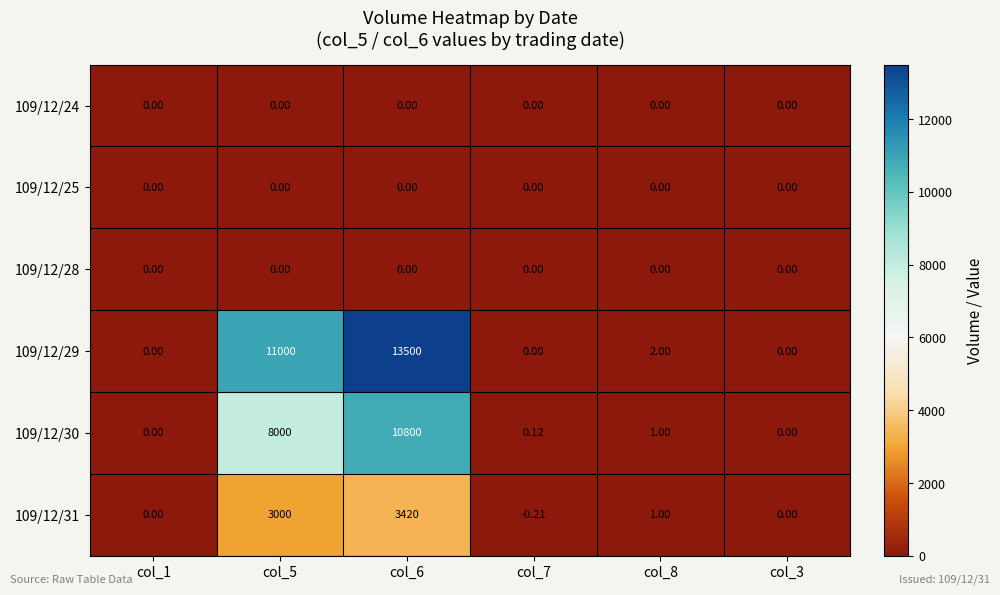

Rank the series at col_6 from lowest to highest value.

109/12/24, 109/12/25, 109/12/28, 109/12/31, 109/12/30, 109/12/29